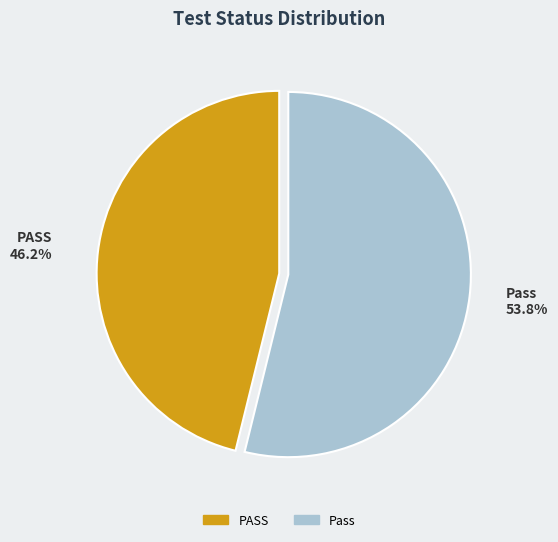

Between Pass and PASS, which is larger?

Pass